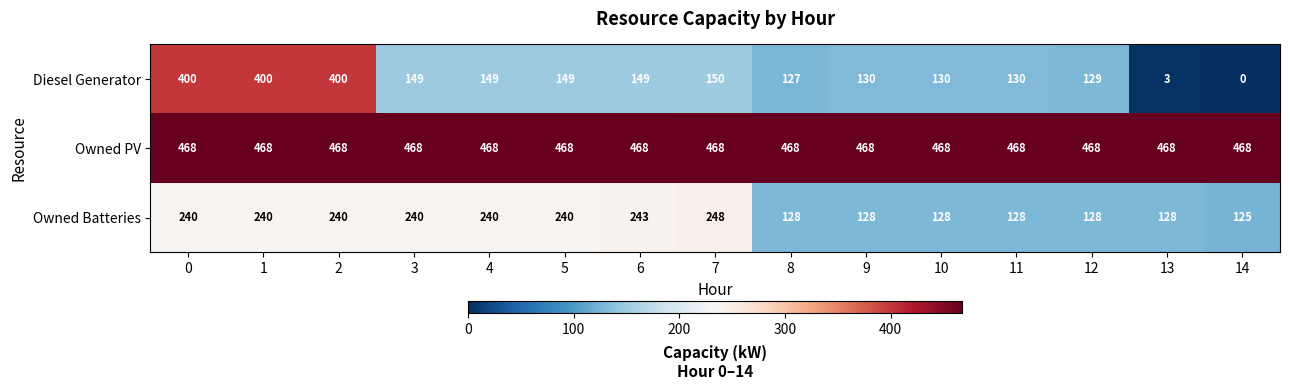

What is the difference between the highest and lowest values at 12?

340